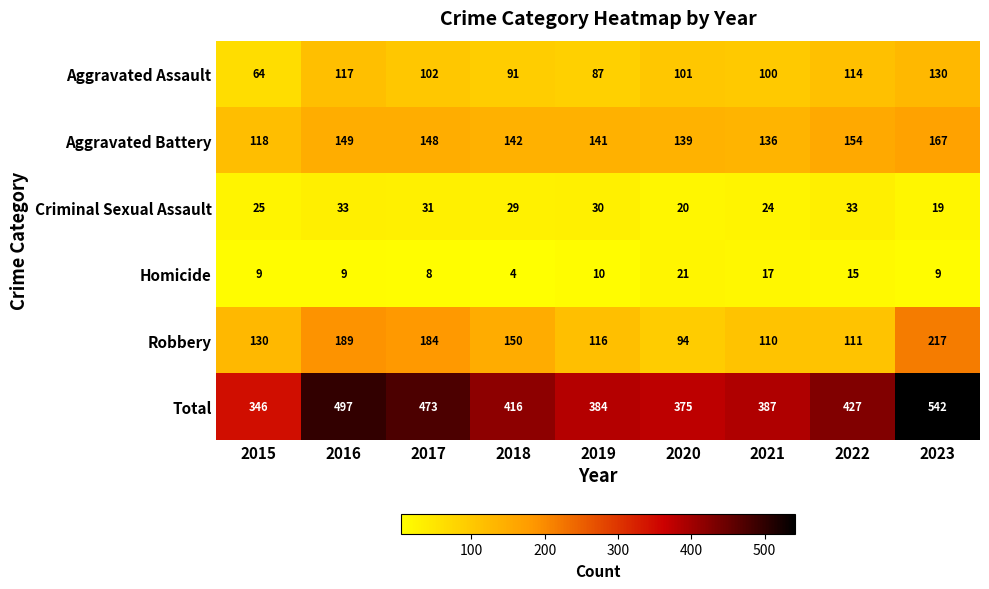

What is the total value across all series at 2019?

768